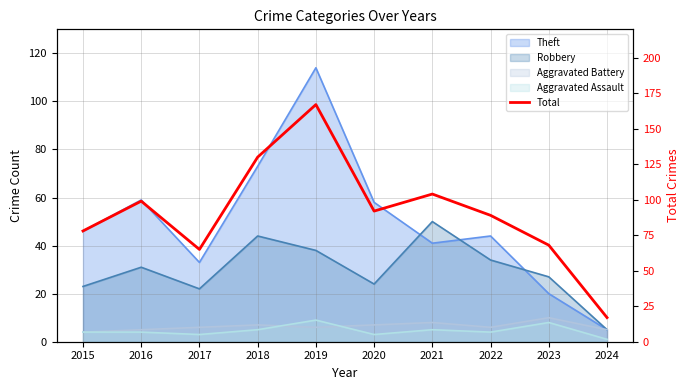

The value at 2021 is 104. True or false?

True